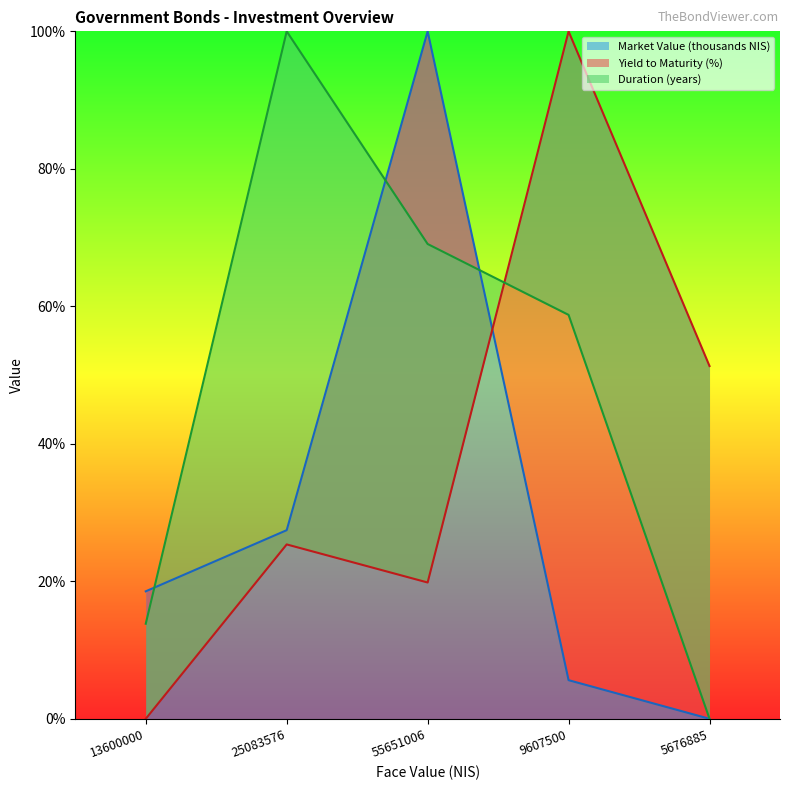

Which category has the highest value across all series?

55651006